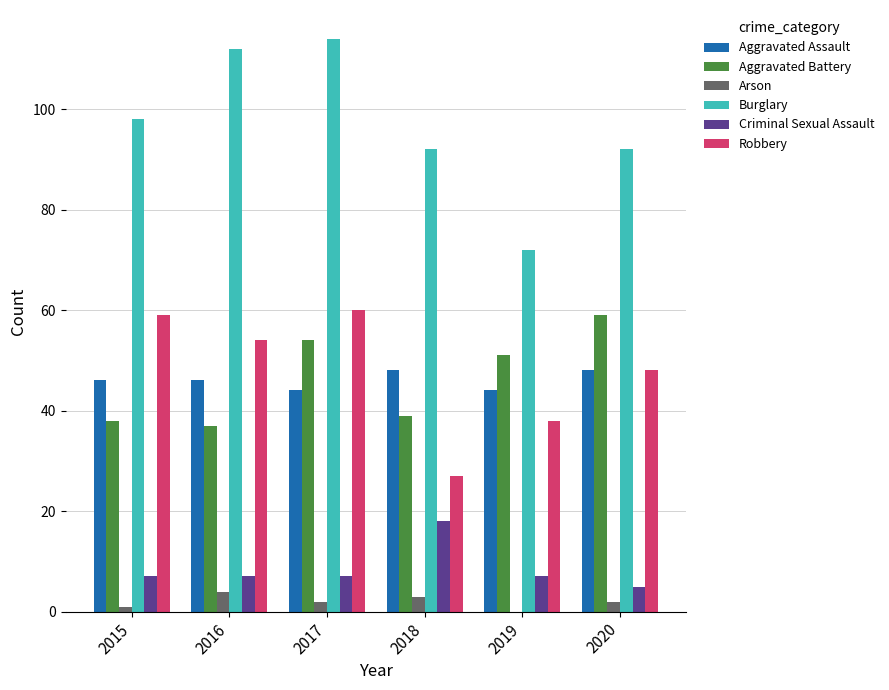

Which series changed the most between 2019 and 2020?

Burglary